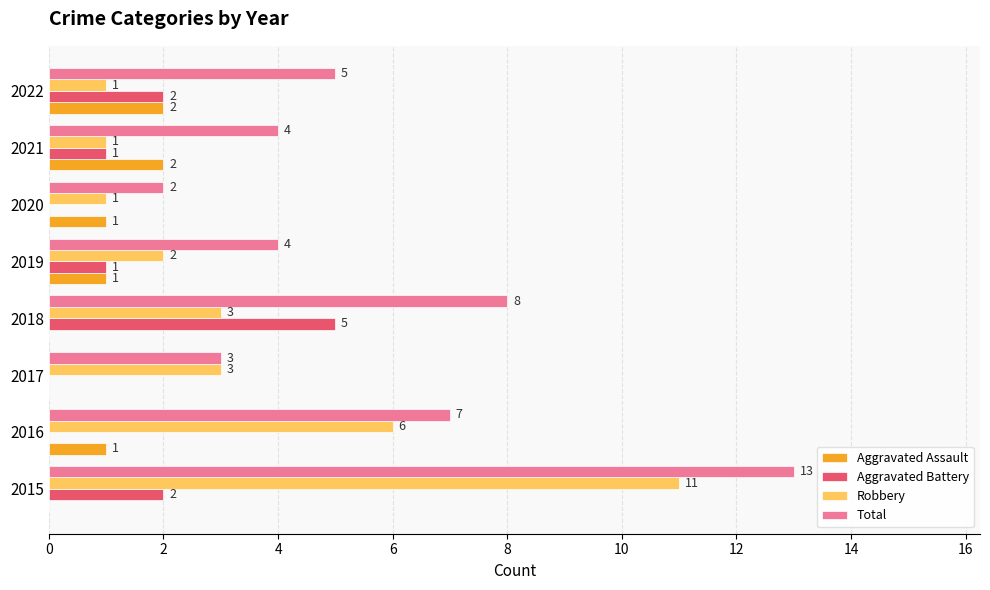

What is the approximate value of Total at 2015, to the nearest 10?

10